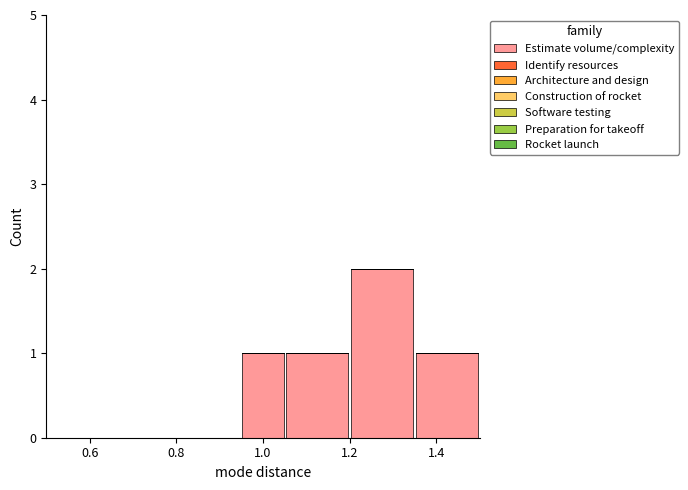

Reading left to right, list every bar in this chart as the range it spans on the x-axis followed by its height. Neither the bar edges nor the heights are printed on the chart, so give them approximately, as read against the axes.

0.50 to 0.65: 0
0.65 to 0.80: 0
0.80 to 0.95: 0
0.95 to 1.05: 1
1.05 to 1.20: 1
1.20 to 1.35: 2
1.35 to 1.50: 1